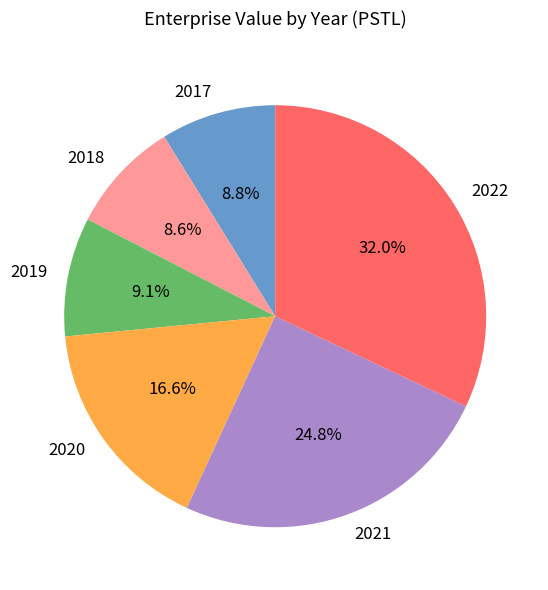

Which slice is the largest?

2022